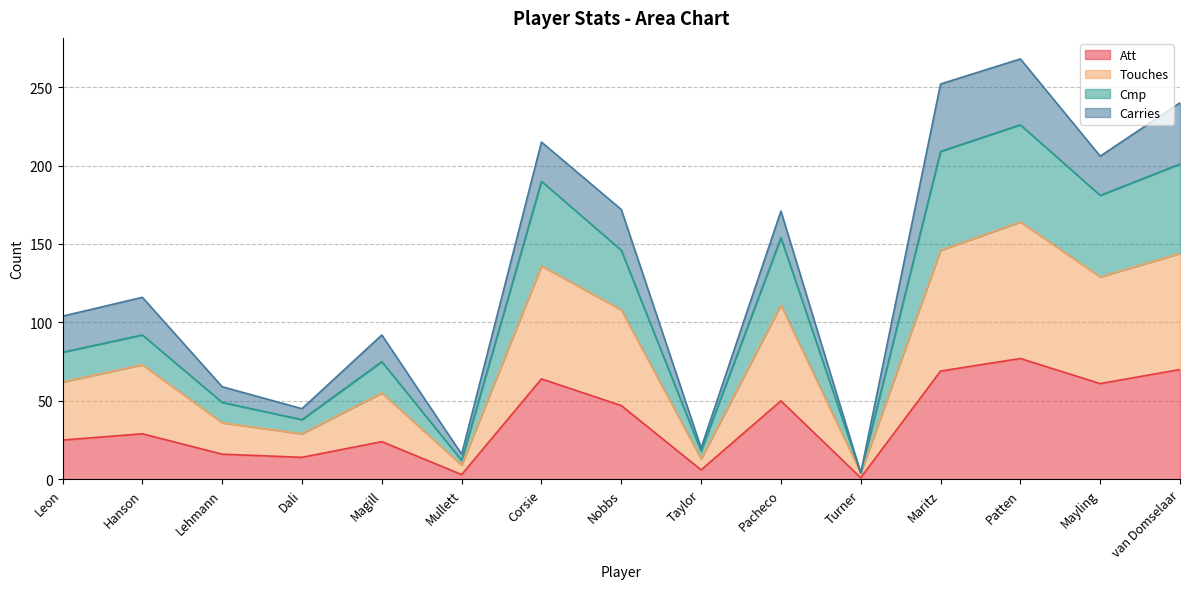

The value of Att at Mayling is 16. True or false?

False